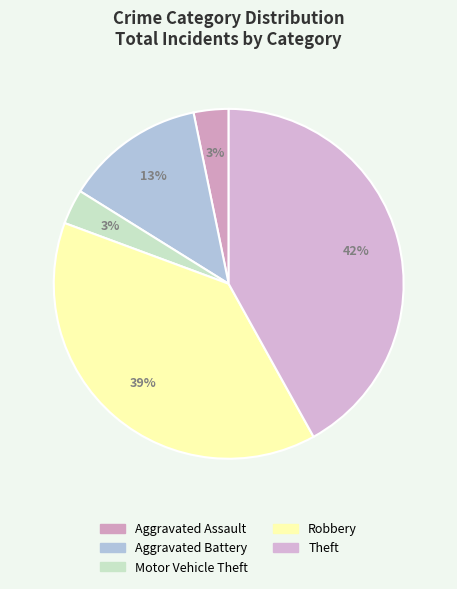

How many slices are in this pie chart?

5